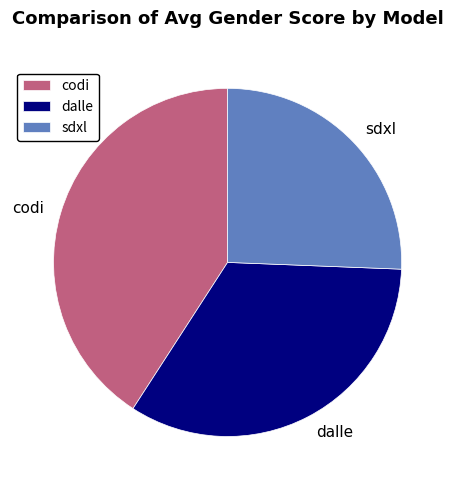

Count the number of slices in the pie.

3